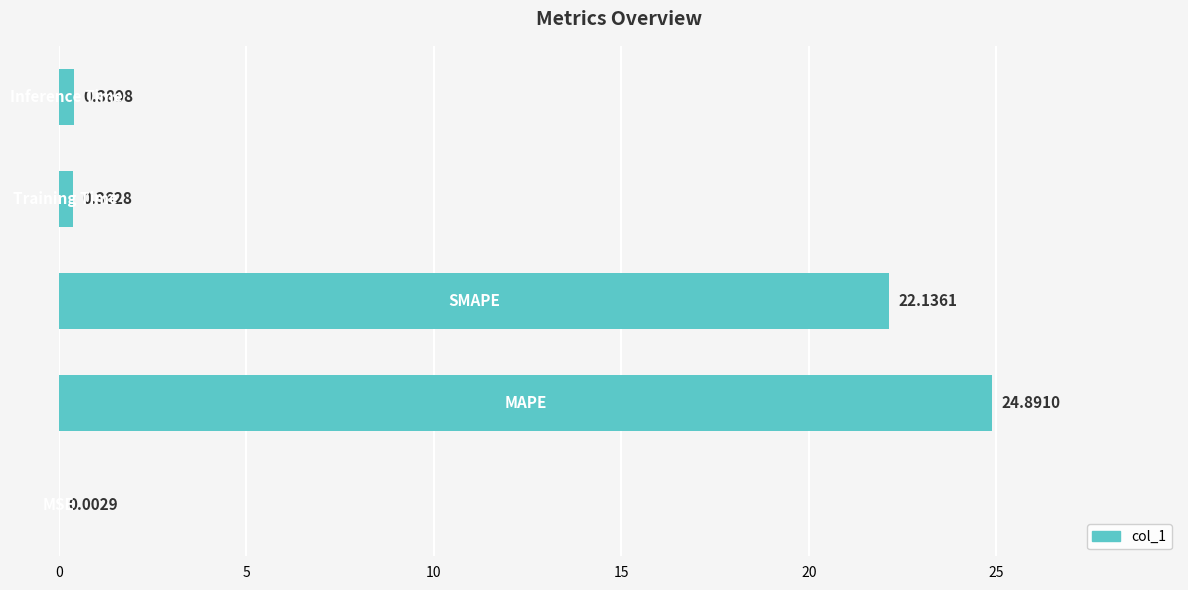

How many bars are there in total?

5